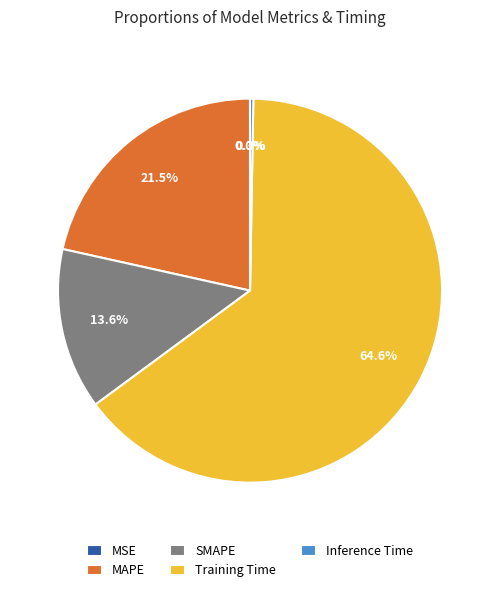

What portion of the pie excludes Training Time?

35.4%